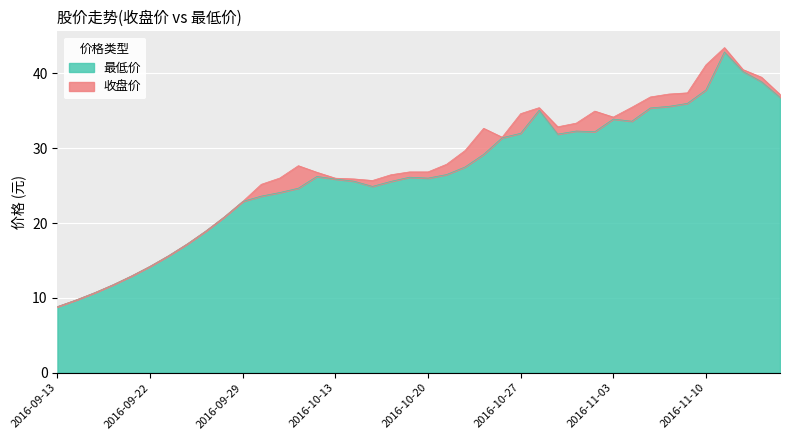

How many data points in 收盘价 are above 27?

20